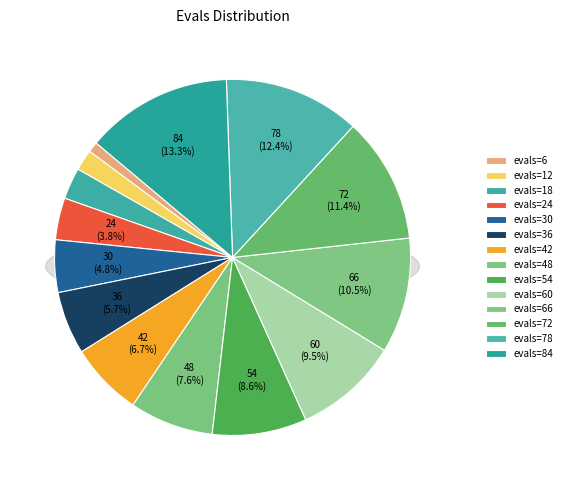

To the nearest percent, what percentage of the pie is 78?

12%